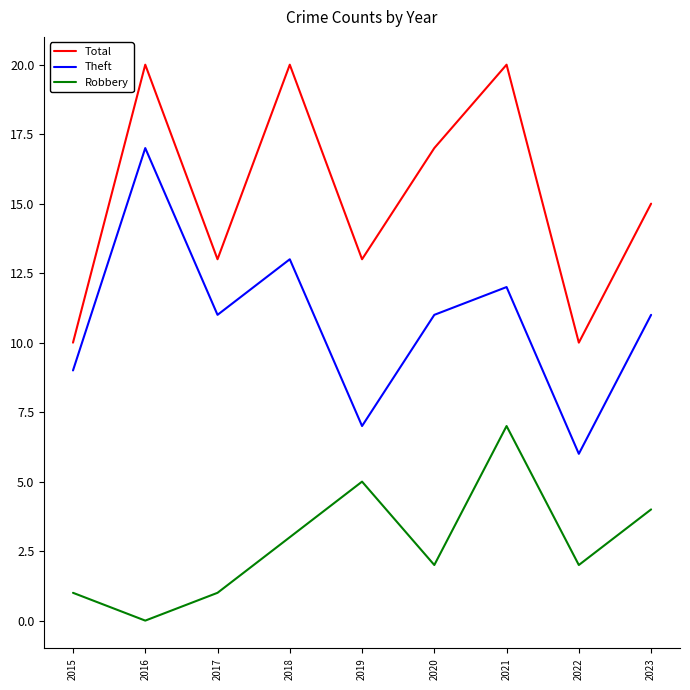

Is it true that Theft equals 2 at 2022?

False